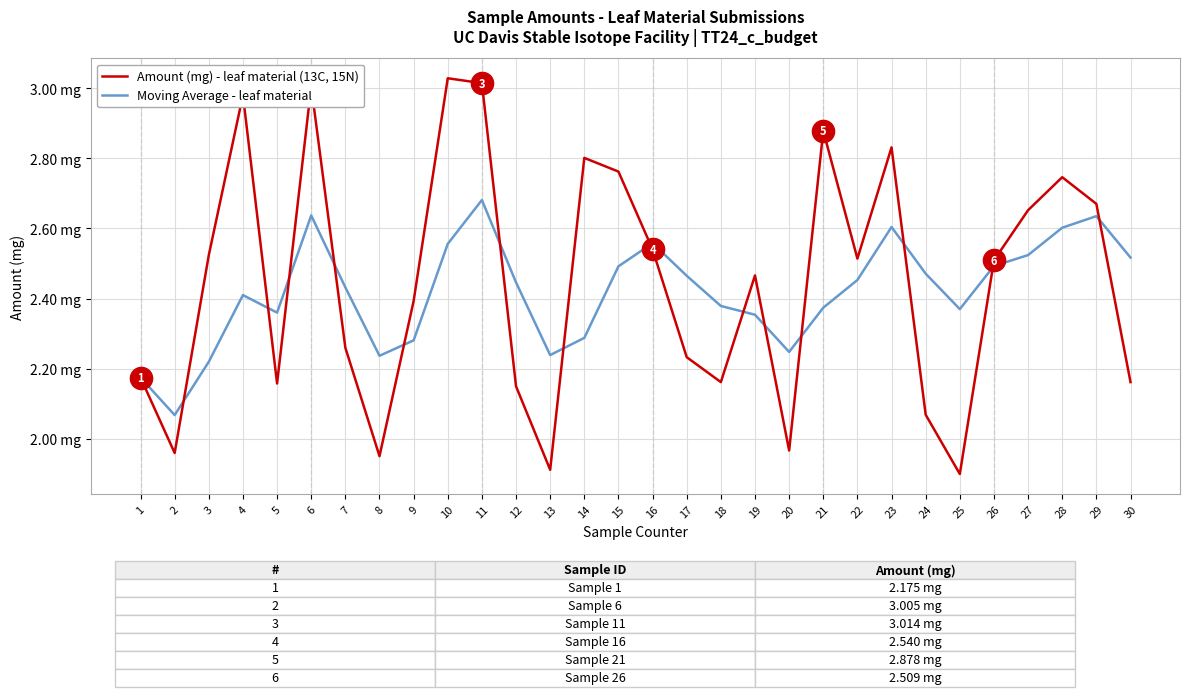

Does the chart have visible grid lines?

Yes